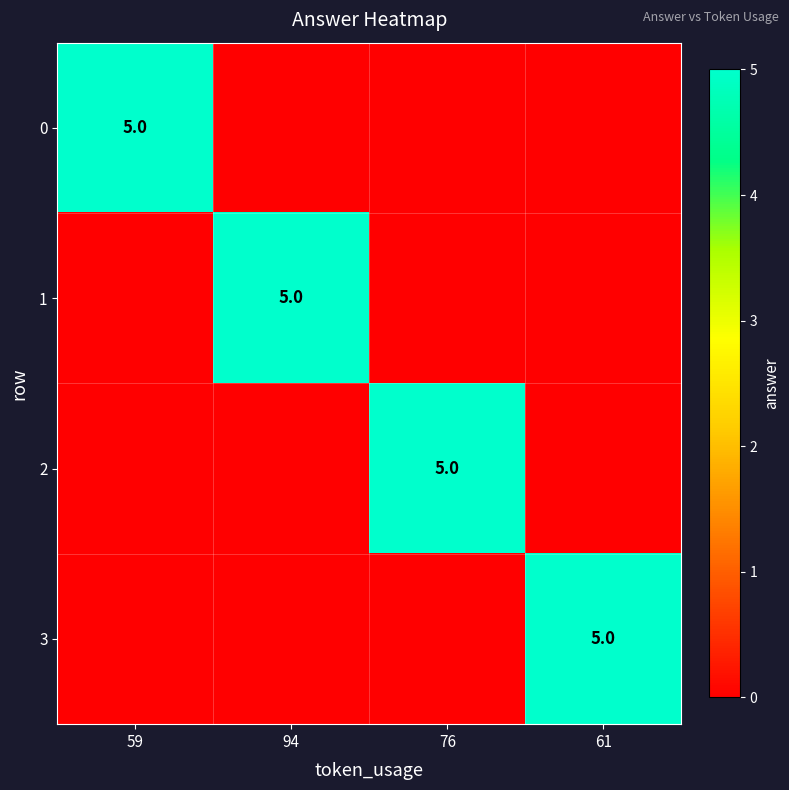

What is the difference between the highest and lowest values at 94?

5